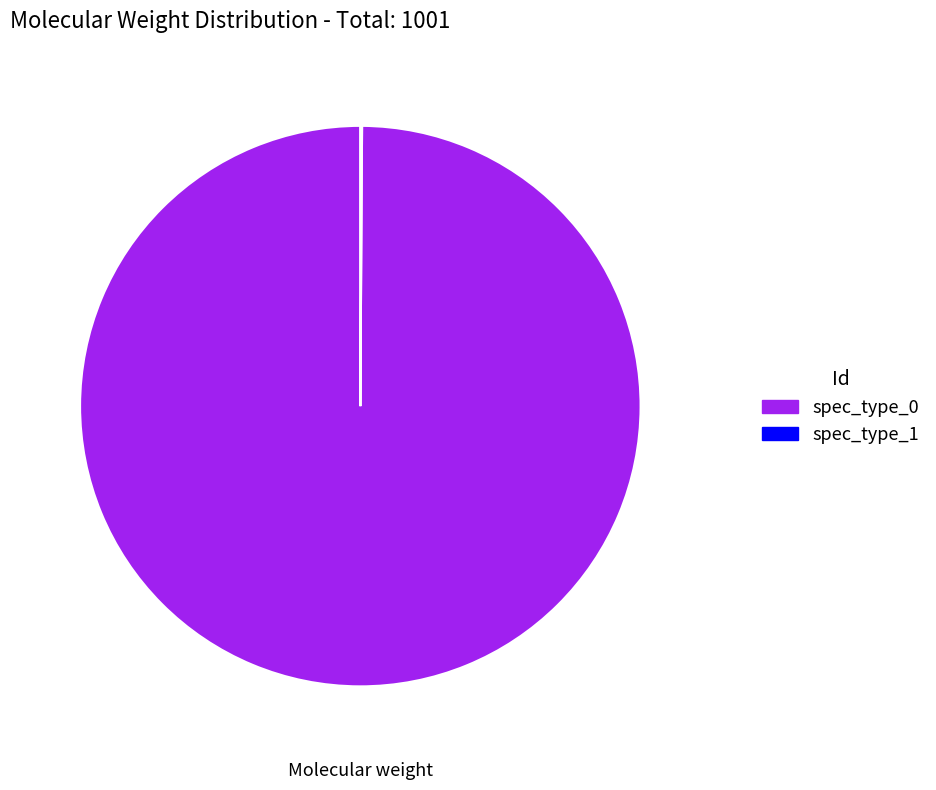

Which slice represents more than half of the pie?

spec_type_0